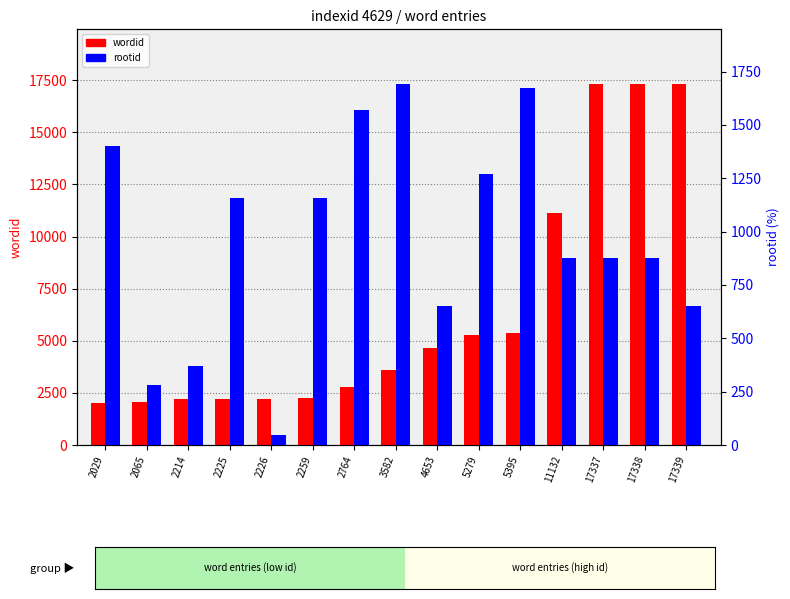

Is the value of rootid at 4653 greater than the value of wordid at 4653?

No